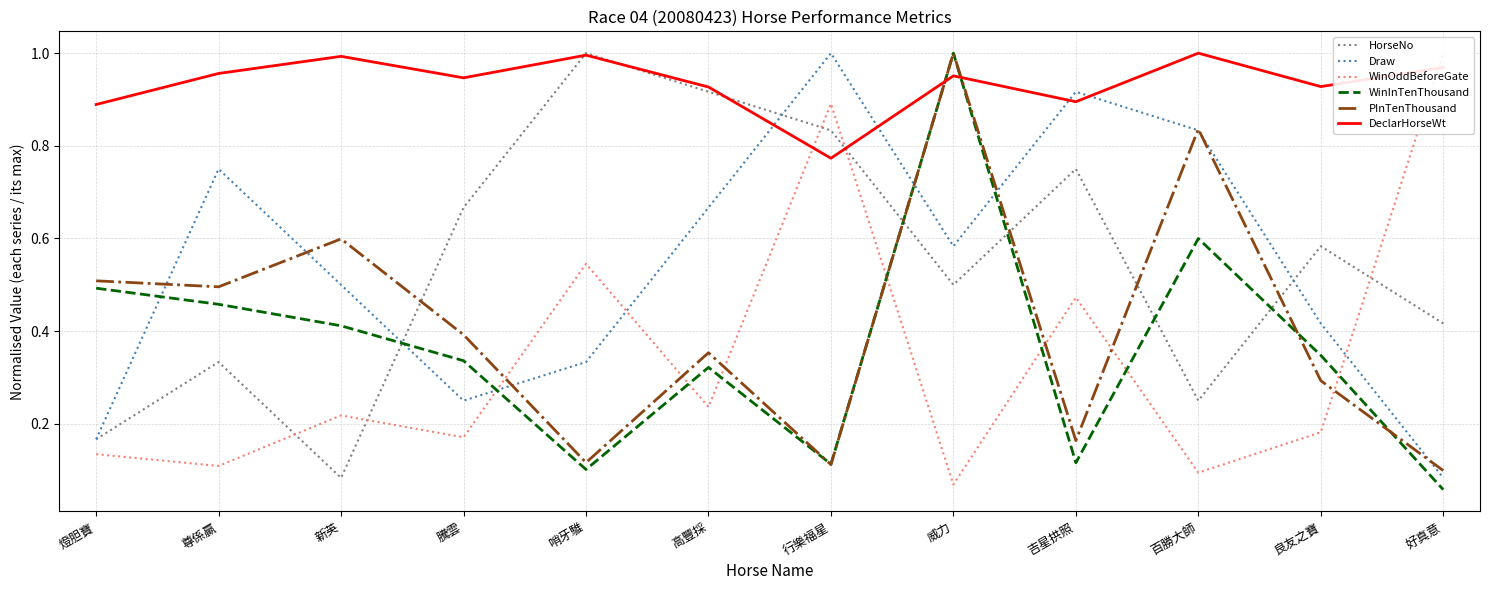

In Draw, how many points are lower than both neighbors (excluding endpoints)?

2